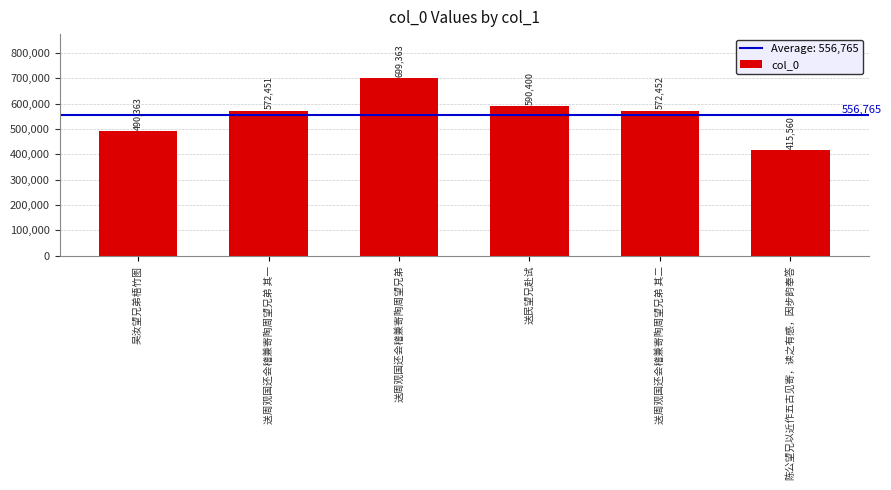

Reading right to left, transcribe all the data shown in this chart.

陈公望兄以近作五古见寄，读之有感，因步韵奉答=415560	送周观国还会稽兼寄陶周望兄弟 其二=572452	送民望兄赴试=590400	送周观国还会稽兼寄陶周望兄弟=699363	送周观国还会稽兼寄陶周望兄弟 其一=572451	吴汝望兄弟梧竹图=490363